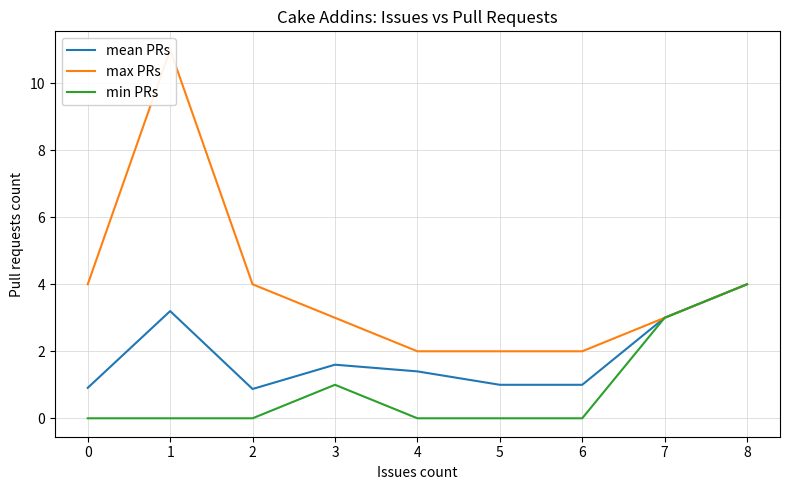

How many values in the mean PRs series exceed 1?

5